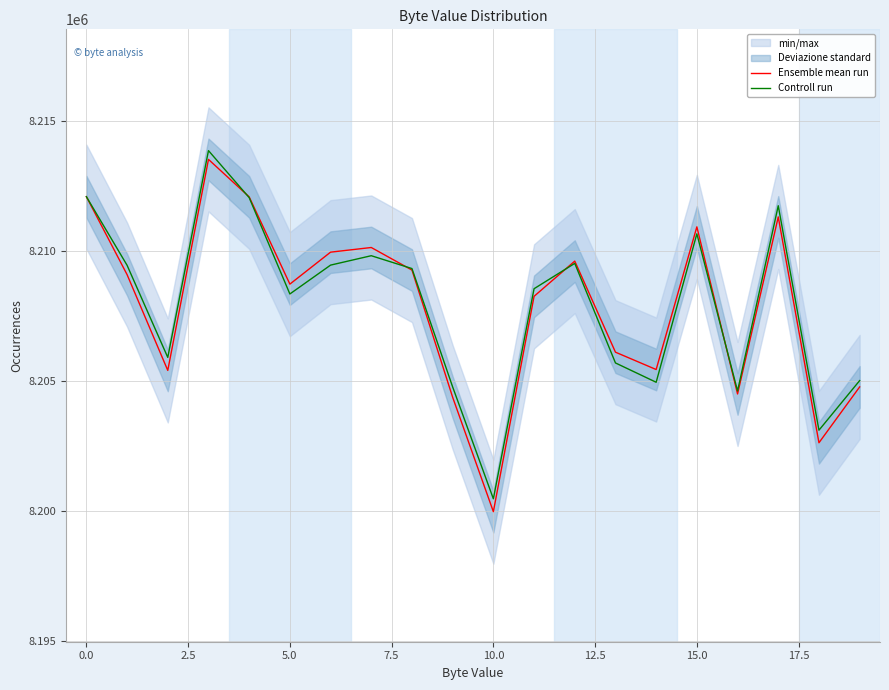

What is the minimum value for Controll run?

8200480.7